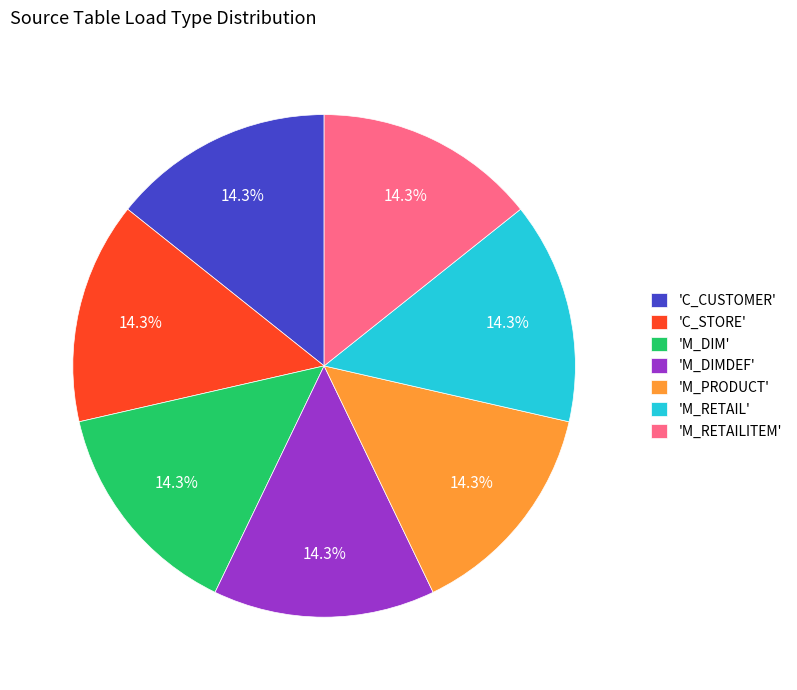

Does 'M_RETAILITEM' represent more than half of the total?

No